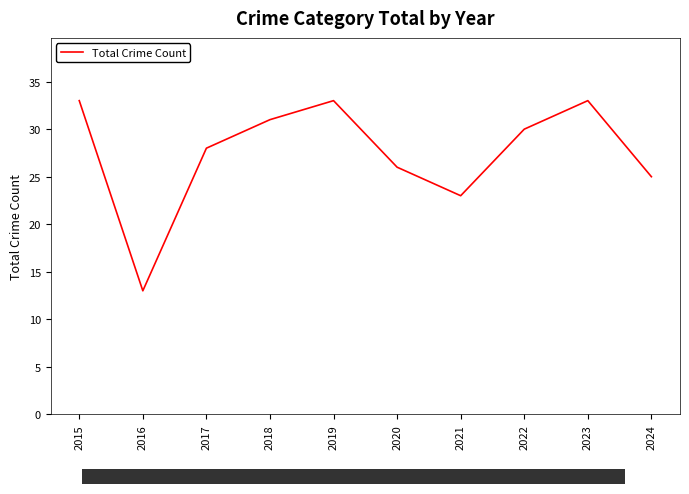

What is the smallest value displayed?

13